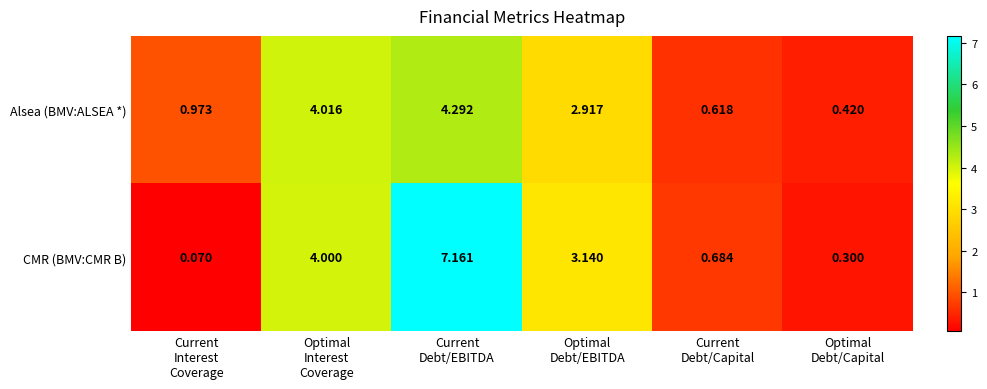

Between Optimal
Interest
Coverage and Current
Debt/EBITDA, which series saw the biggest shift?

CMR (BMV:CMR B)